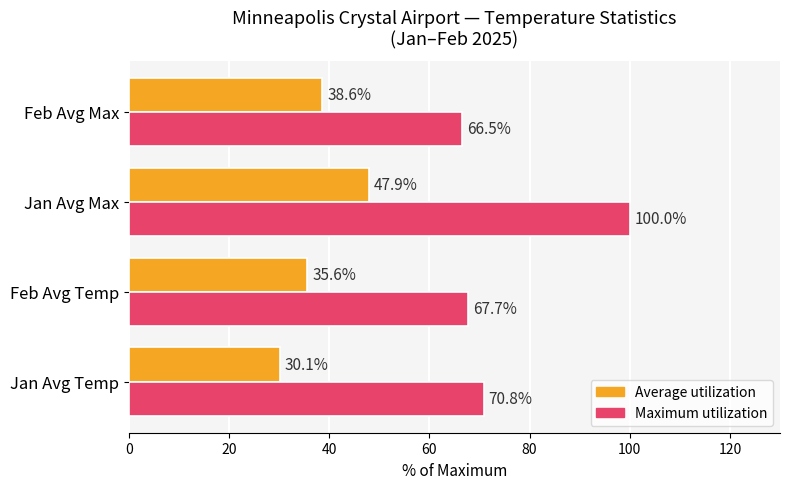

Which series has the largest total across all categories?

Maximum utilization